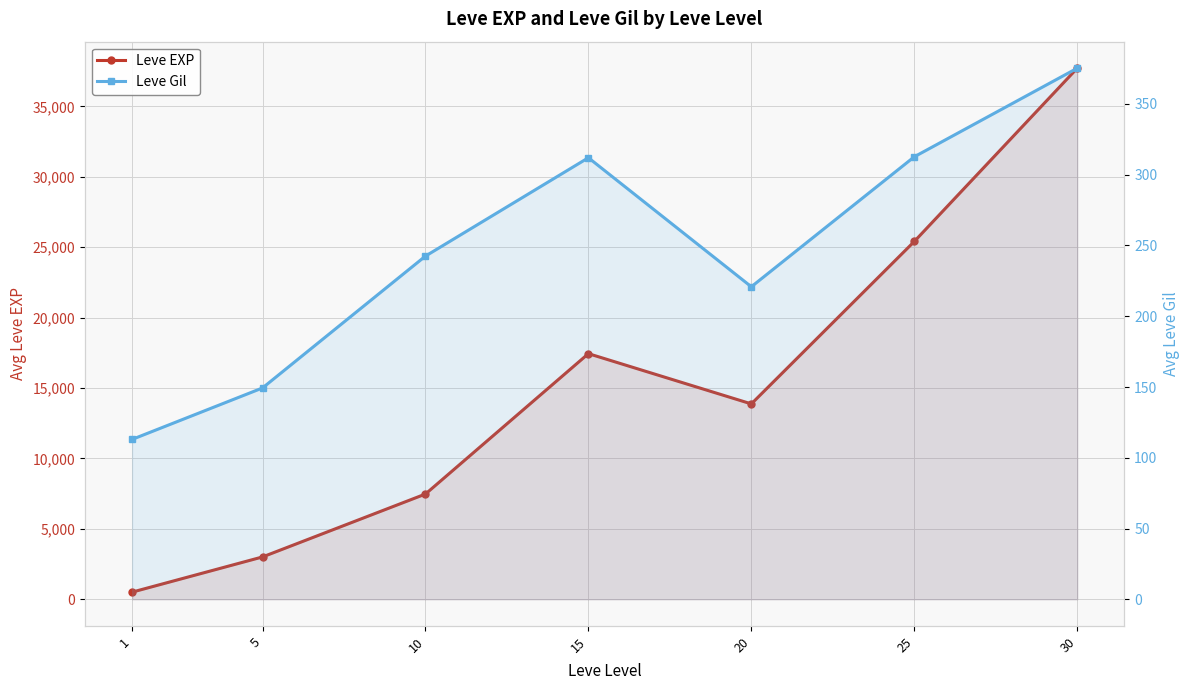

What is the minimum value for Leve EXP?

510.2